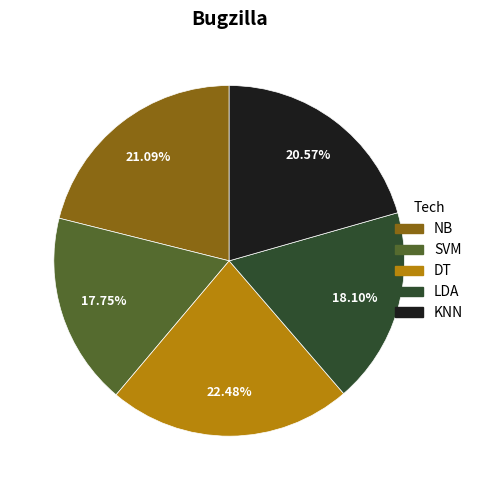

What percentage do KNN and DT together represent?

43.1%